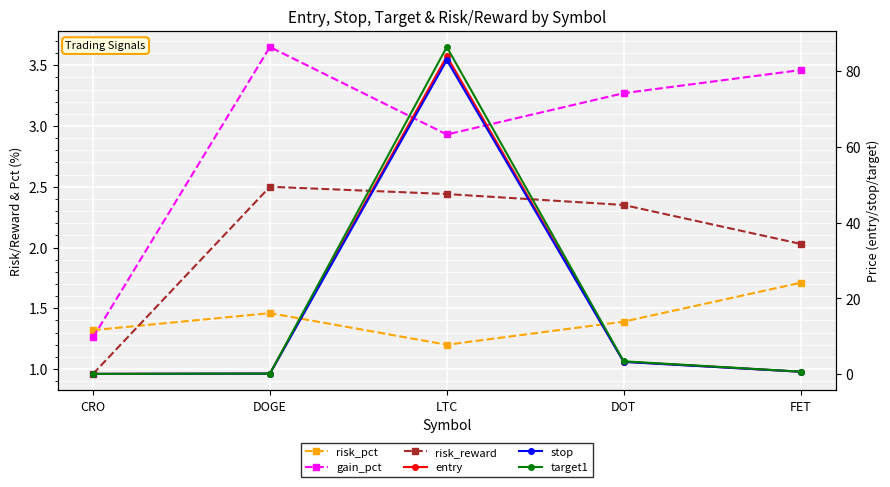

True or false: stop and entry cross at least once.

False